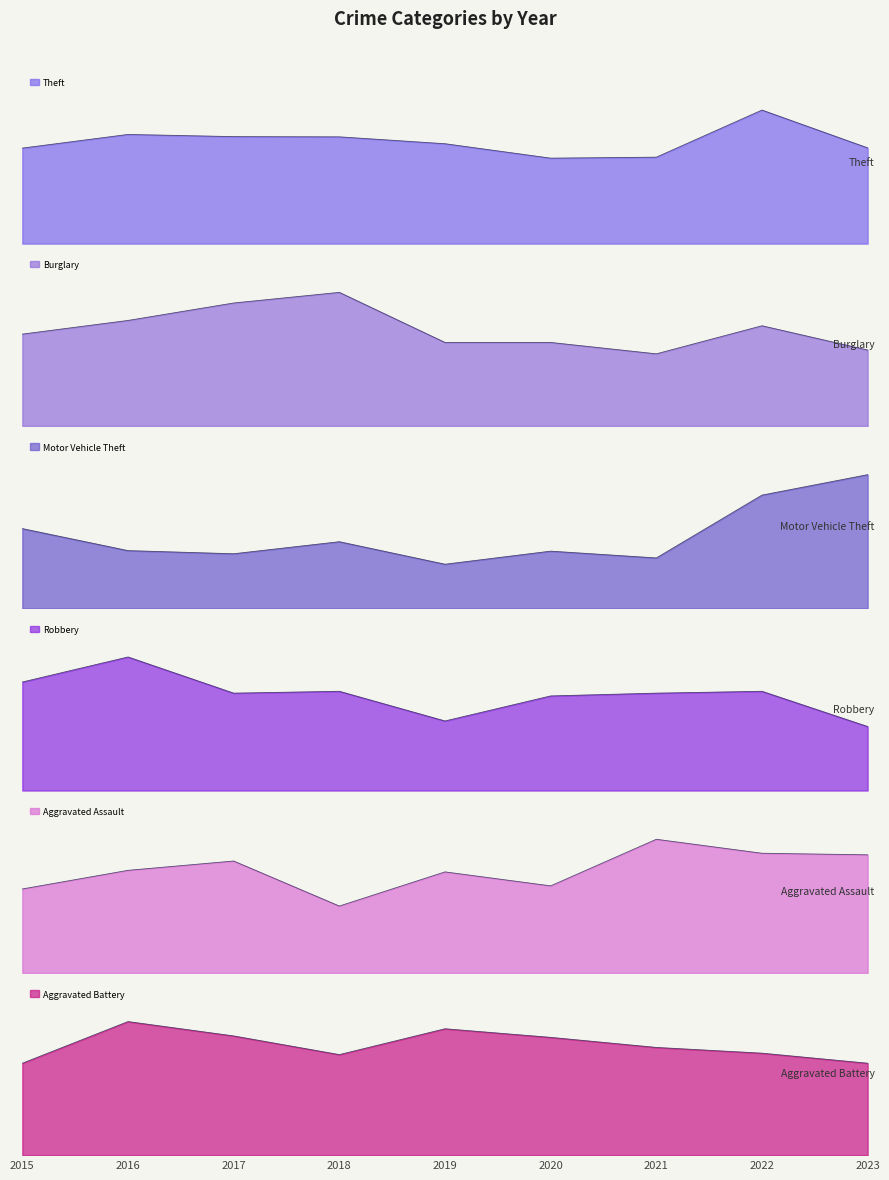

True or false: Theft has more than 0 points higher than both neighbors.

True